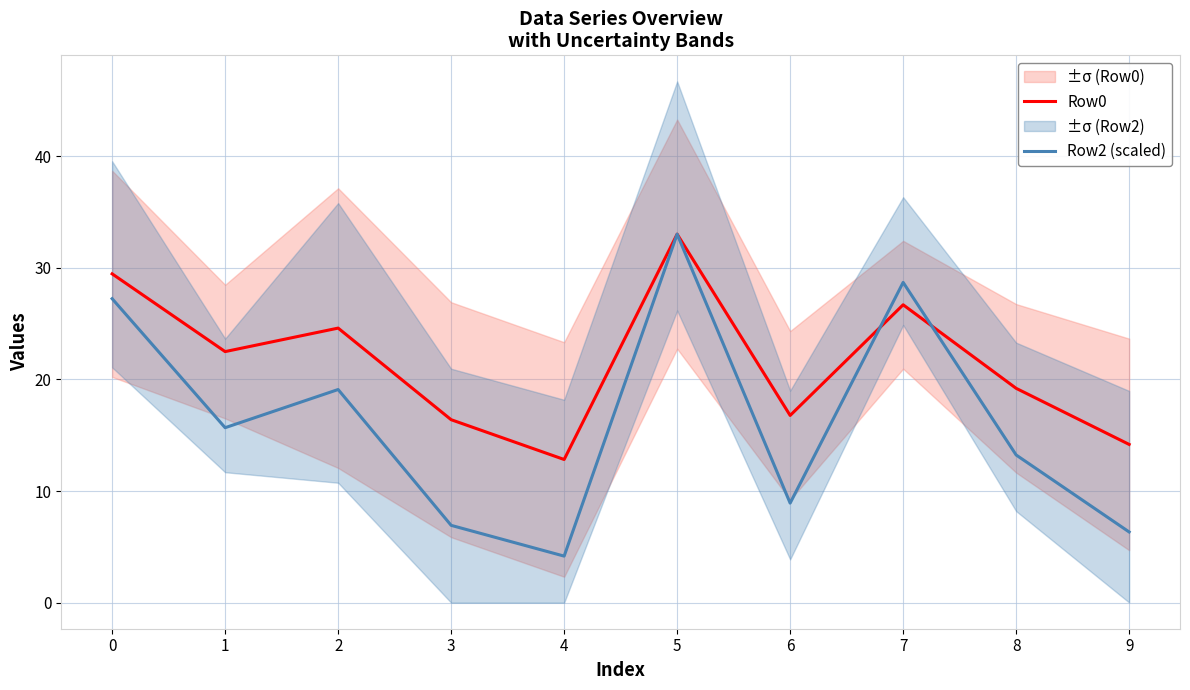

At which category does Row0 reach its first local peak?

2